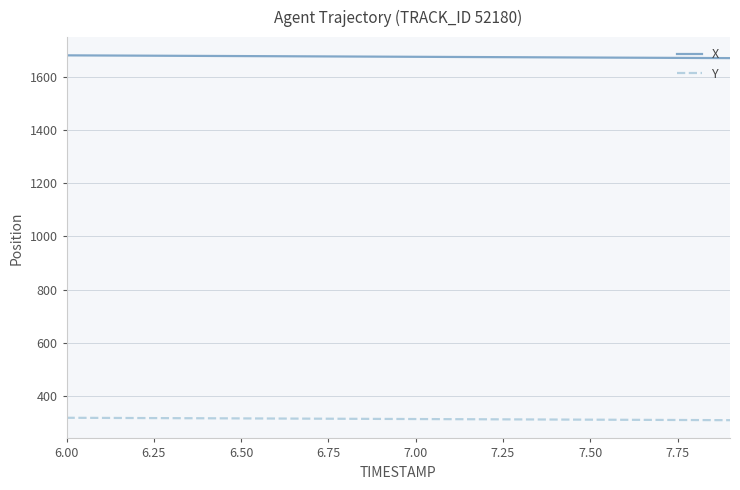

What are all the series names shown in the legend?

X, Y